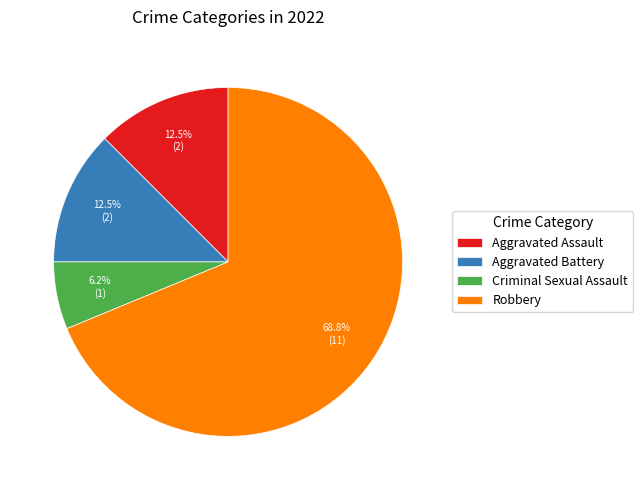

Which has a higher value, Aggravated Battery or Criminal Sexual Assault?

Aggravated Battery